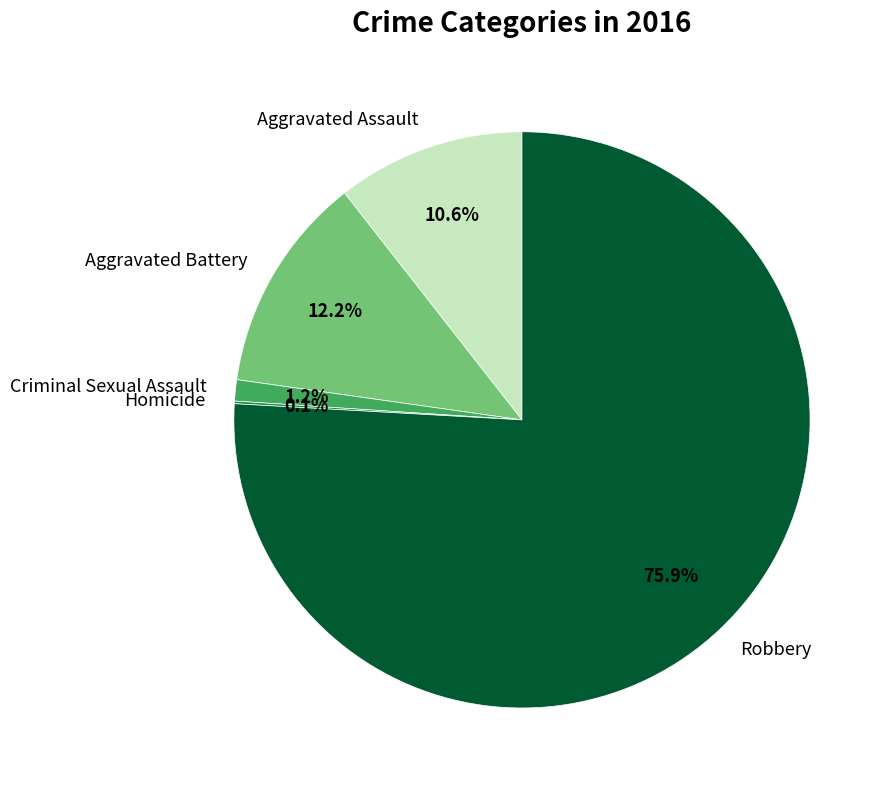

Between Aggravated Assault and Robbery, which is larger?

Robbery